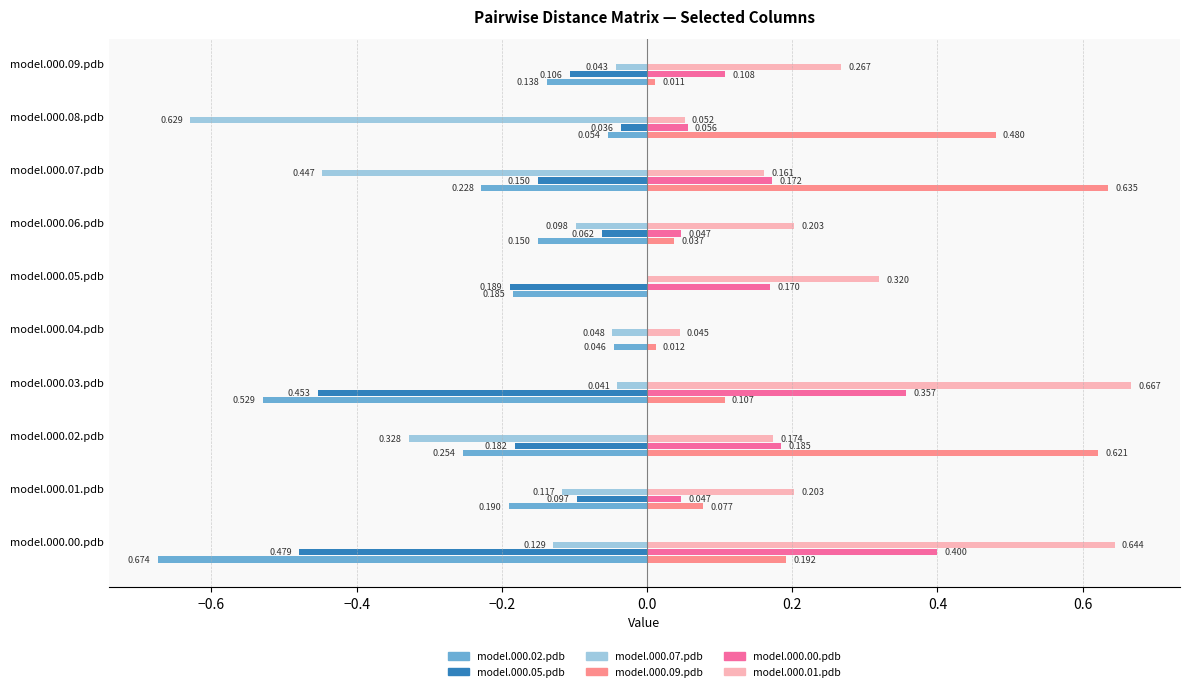

Is it true that model.000.02.pdb equals 0.1 at model.000.09.pdb?

True